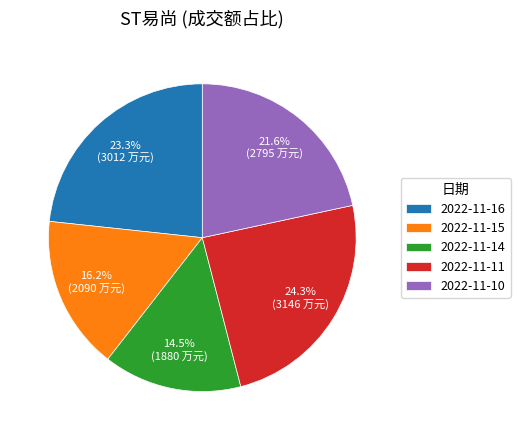

What is the smallest slice in the pie chart?

2022-11-14